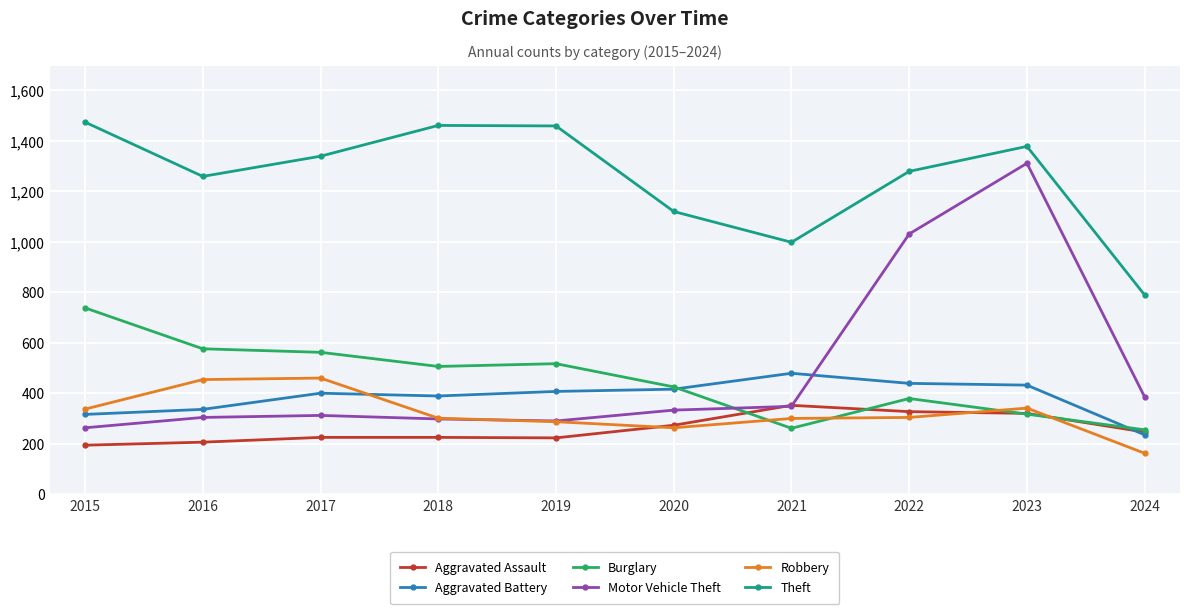

Count the number of data series in this chart.

6